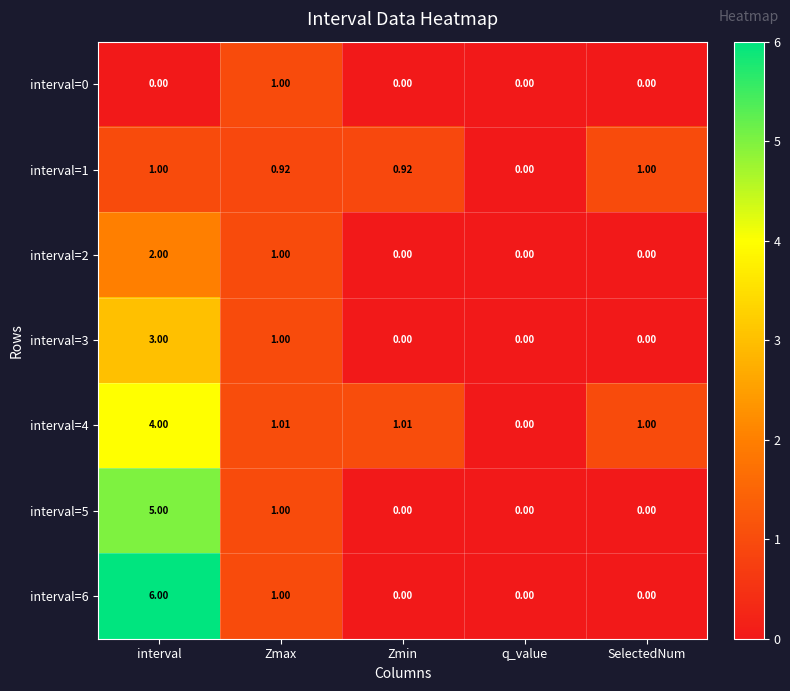

At which category does the chart reach its peak across all series?

interval